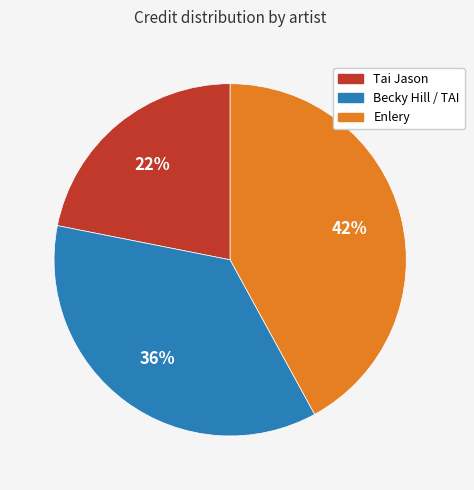

True or false: Tai Jason accounts for 15% of the total.

False